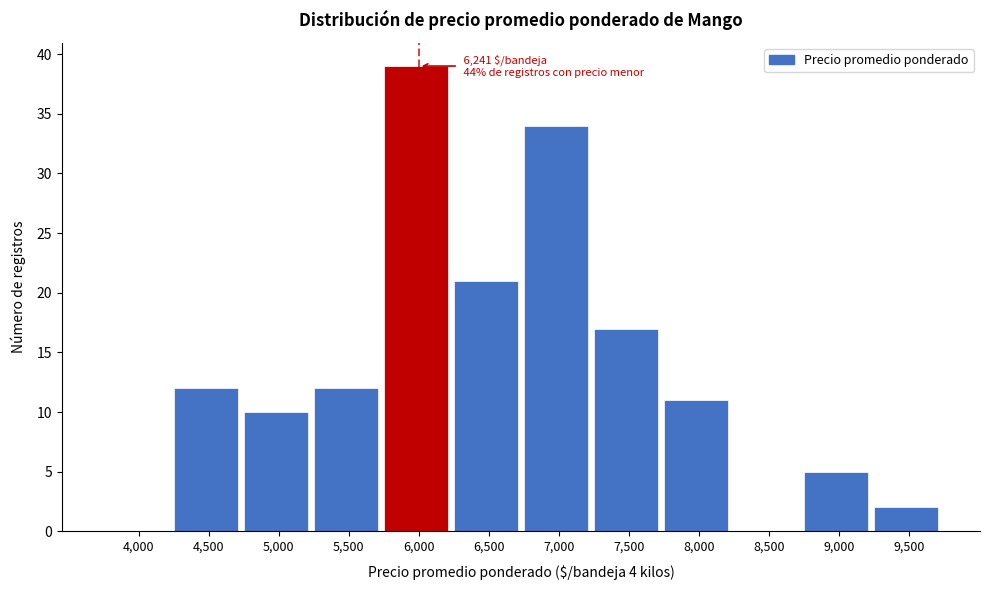

Reading right to left, extract all data points from this chart.

9,500=2	9,000=5	8,500=0	8,000=11	7,500=17	7,000=34	6,500=21	6,000=39	5,500=12	5,000=10	4,500=12	4,000=0